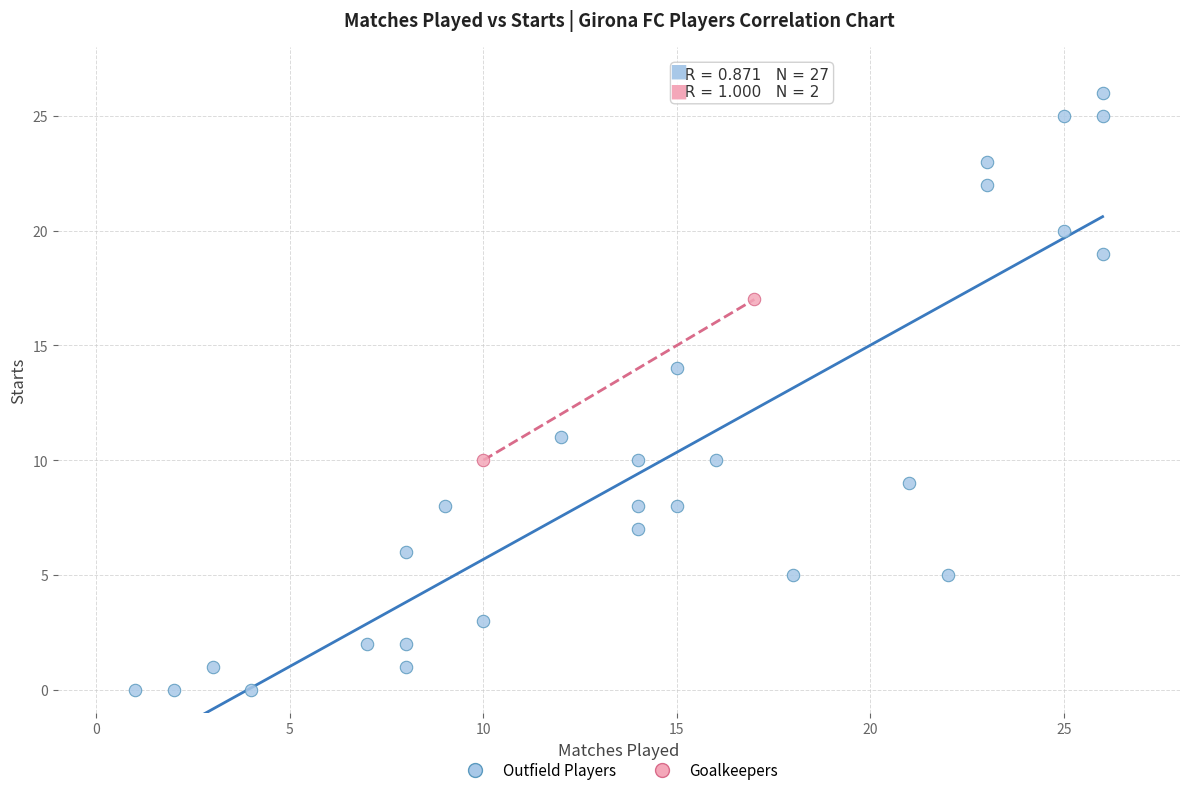

What are all the series names shown in the legend?

Outfield Players, Goalkeepers